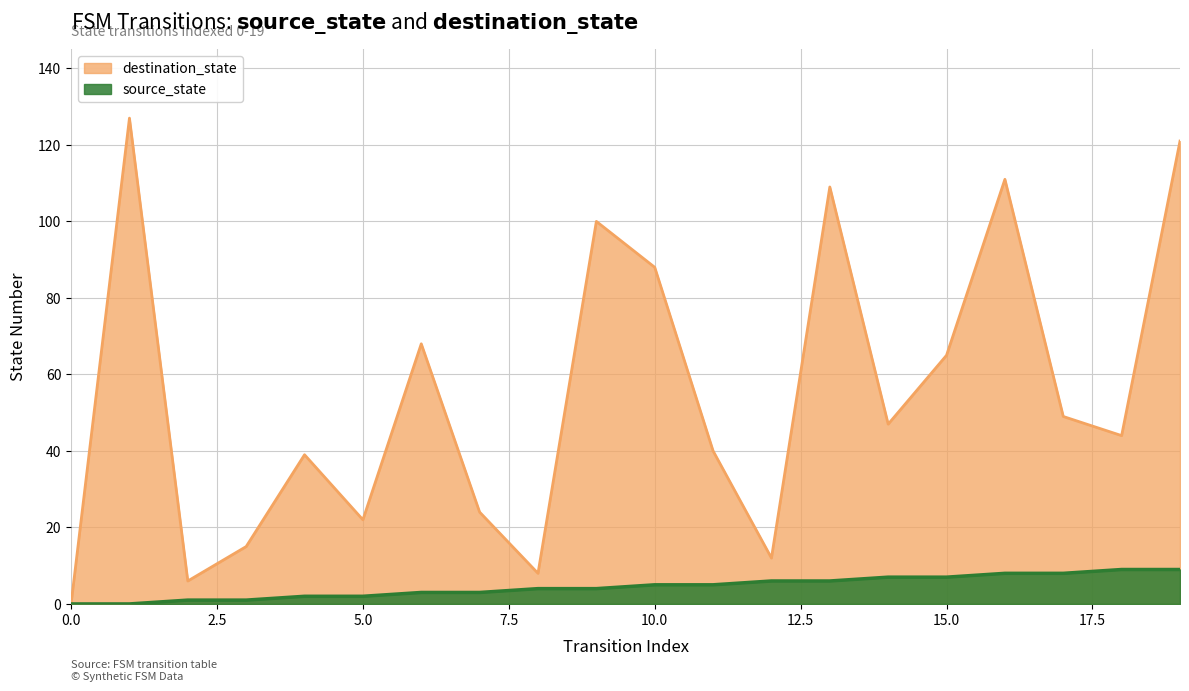

Reading right to left, list all the values displayed in this chart.

source_state: 19=9	18=9	17=8	16=8	15=7	14=7	13=6	12=6	11=5	10=5	9=4	8=4	7=3	6=3	5=2	4=2	3=1	2=1	1=0	0=0
destination_state: 19=121	18=44	17=49	16=111	15=65	14=47	13=109	12=12	11=40	10=88	9=100	8=8	7=24	6=68	5=22	4=39	3=15	2=6	1=127	0=0